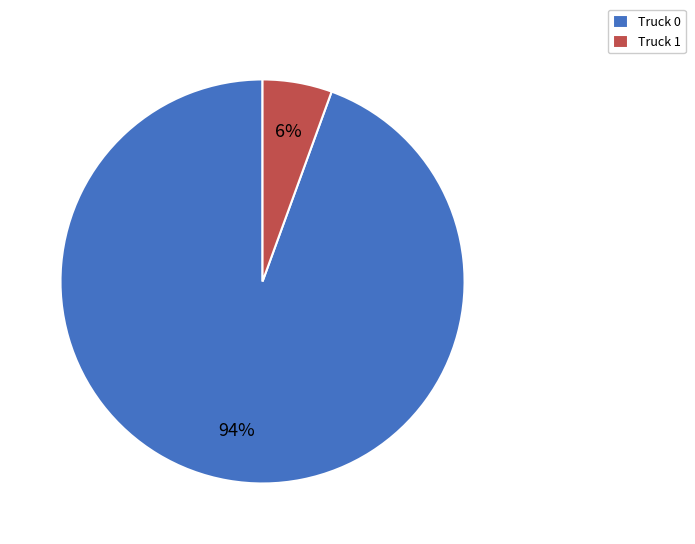

Which slice represents more than half of the pie?

Truck 0